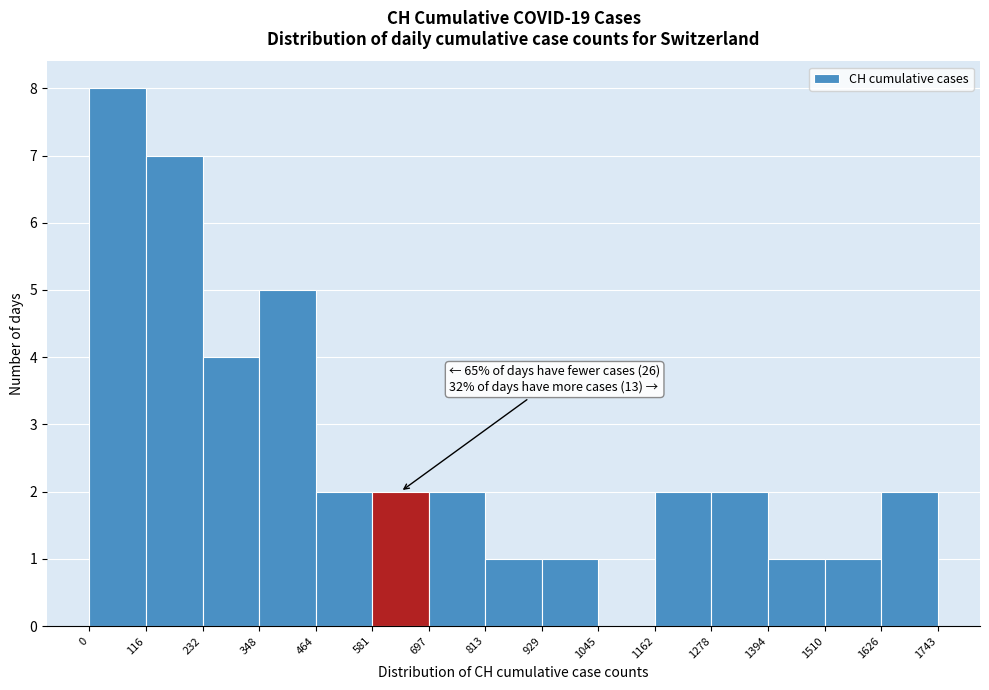

Over which range of the x-axis is the bar tallest?

0 to 116